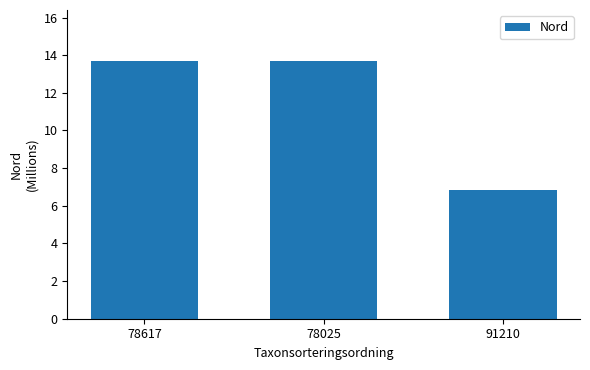

What is the ratio of the value at 91210 to the value at 78617?

0.5